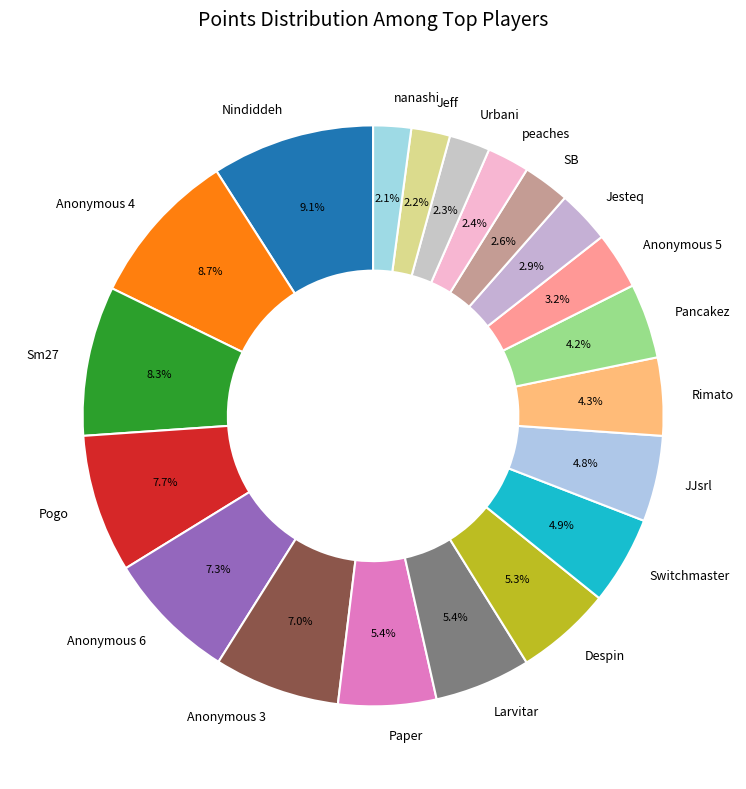

To the nearest percent, what is the difference between the Anonymous 3 and Jeff slice percentages?

5%